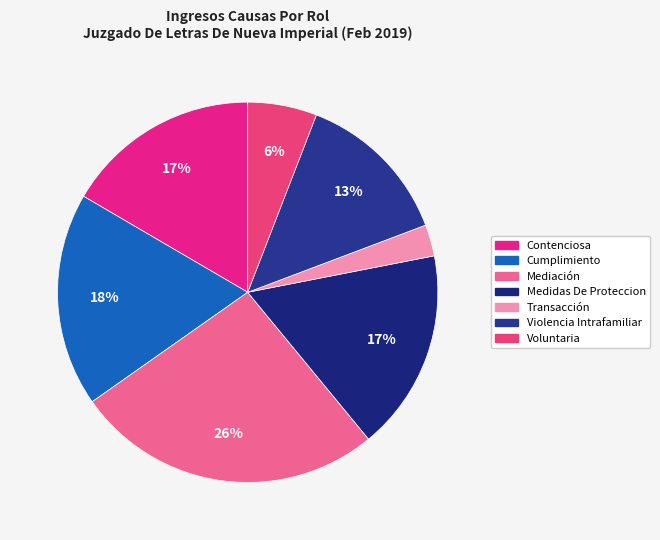

What is the ratio of the value at Violencia Intrafamiliar to the value at Transacción?

5.0